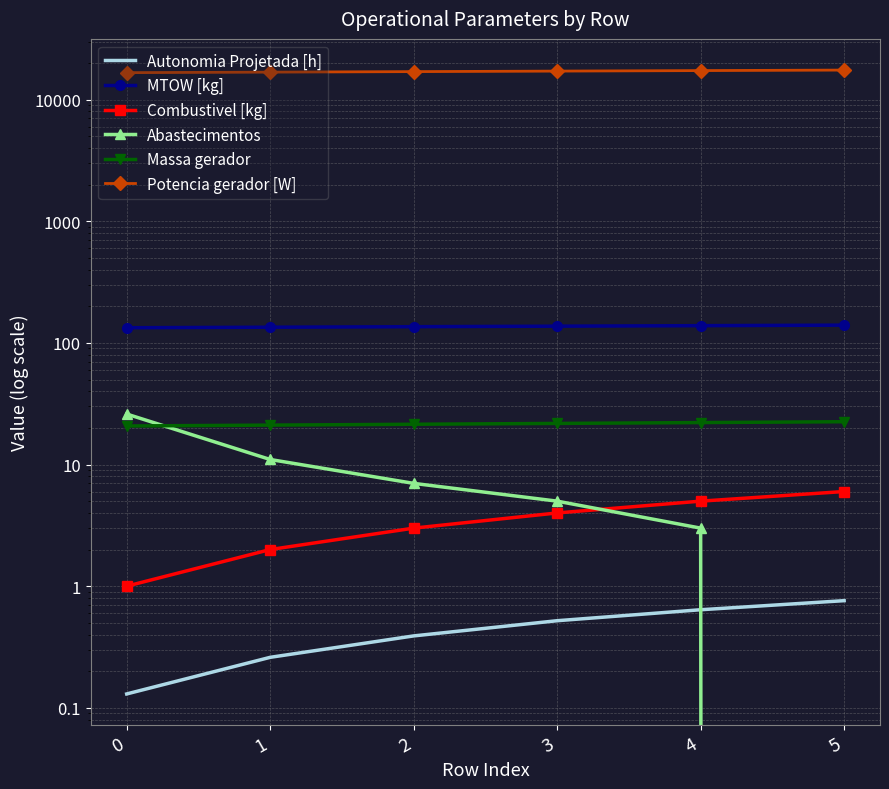

Which label corresponds to the smallest value in the chart?

5